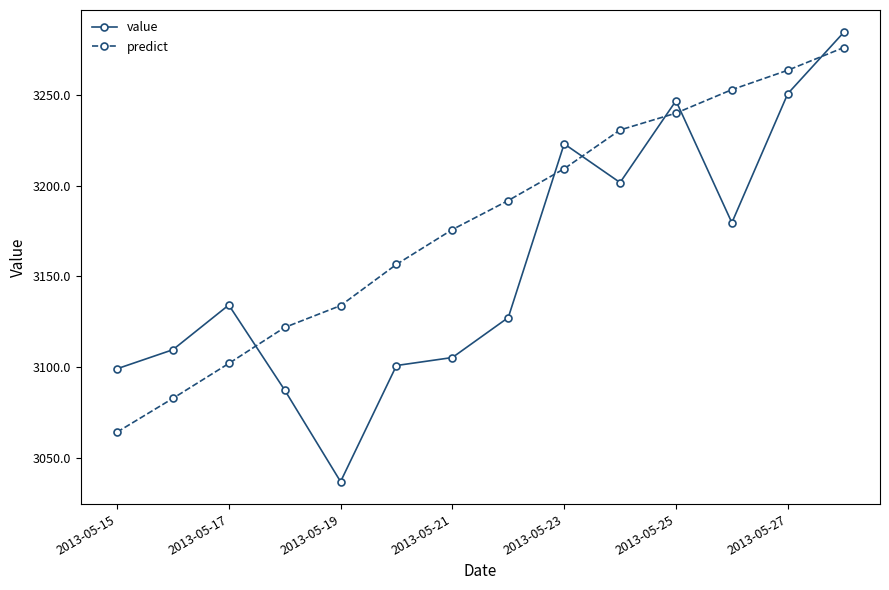

True or false: predict and value intersect in this chart.

True